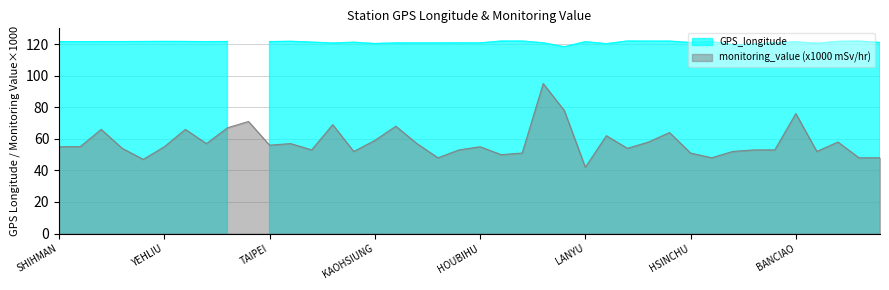

Reading right to left, what are all the values shown in this chart?

JHUBEI=48	TOUCHENG=48	KEELUNG=58	PINGTONG=52	BANCIAO=76	MANJHOU=53	MATZU=53	PENGHU=52	HUALINE=48	HSINCHU=51	SANGANG=64	SHUANGSI=58	LUNGMEN=54	TAINAN=62	LANYU=42	KINMEN=78	ALISHAN=95	GONGLIAO=51	AODI=50	HOUBIHU=55	KENTING=53	TAKUANG=48	LUNGCHUAN=57	HENGCHUN=68	KAOHSIUNG=59	TAITUNG=52	TAICHUNG=69	LUNGTAN=53	ILAN=57	TAIPEI=56	WANLI=71	TAPING=67	YANGMINSHAN=57	TAPERNG=66	YEHLIU=55	CHINSHAN=47	MAOLIN=54	SHIHBENGSHAN=66	SHANGI=55	SHIHMAN=55